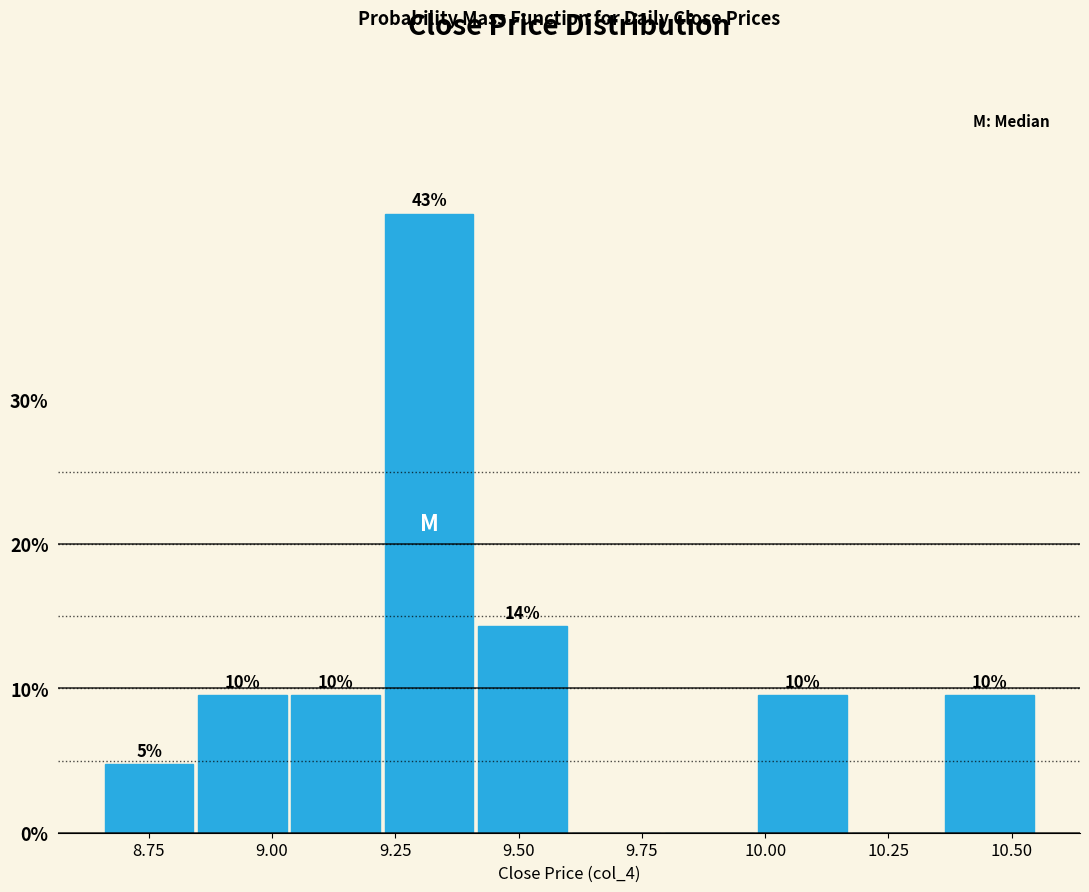

Around what value on the x-axis is the tallest bar? Give the approximate position of its centre, as read against the axis.

9.30